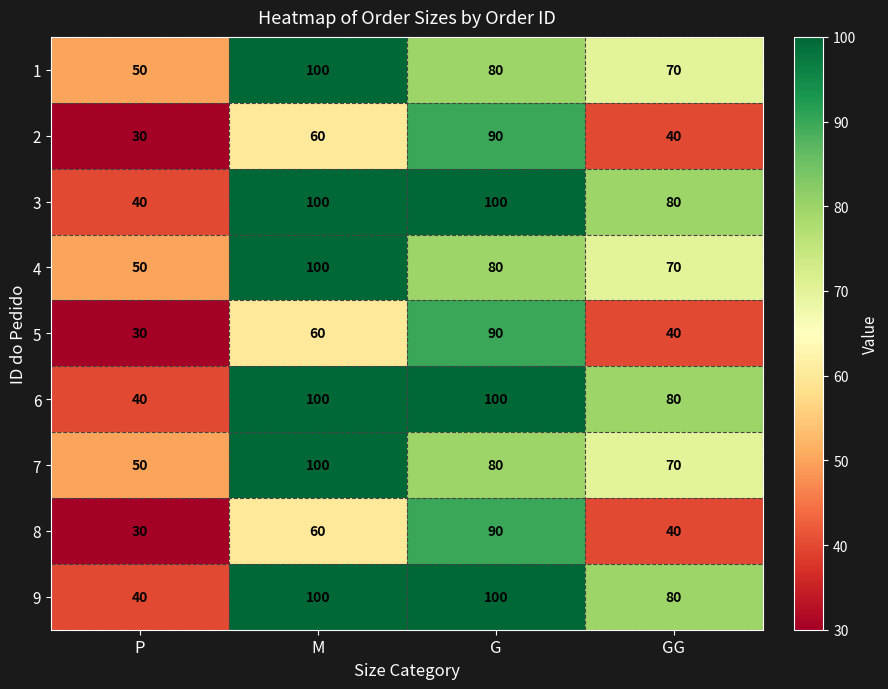

The value of 4 at P is 88. True or false?

False